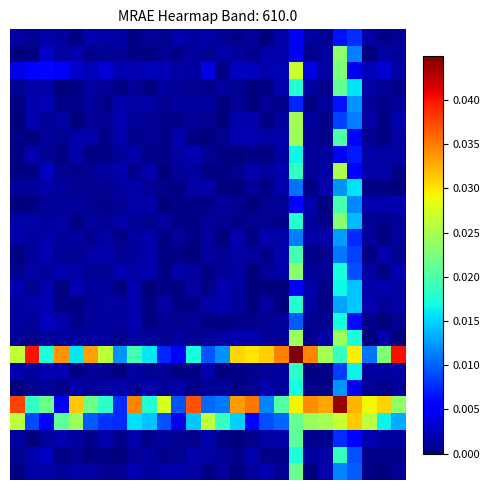

At how many categories does at least one series exceed 0?

27